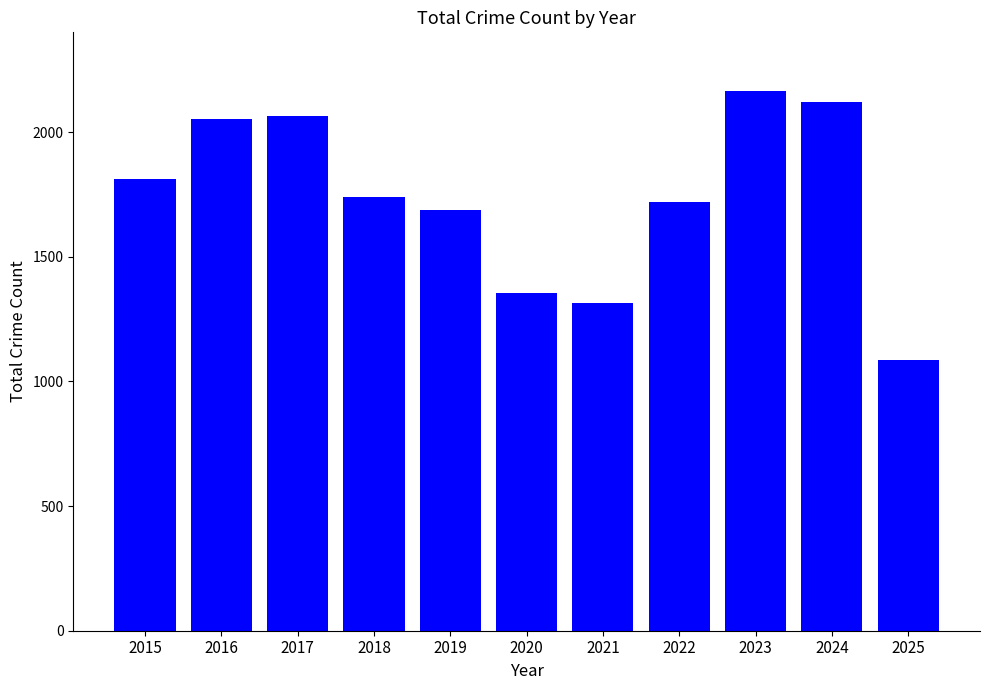

At which label is the value closest to 1626?

2019